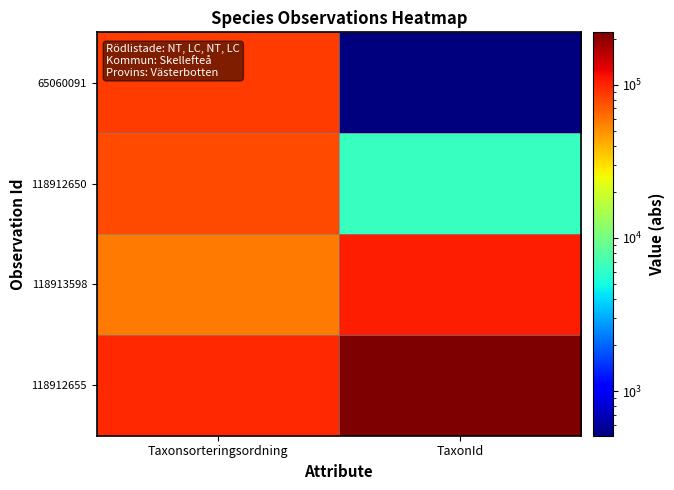

Count the number of data series in this chart.

4